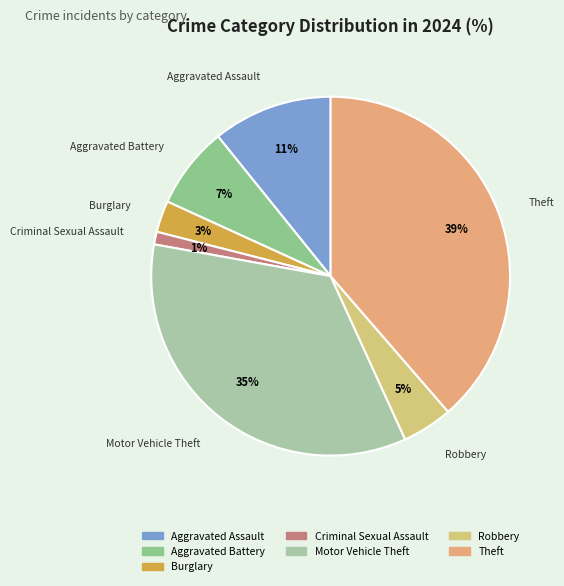

Count the number of slices in the pie.

7